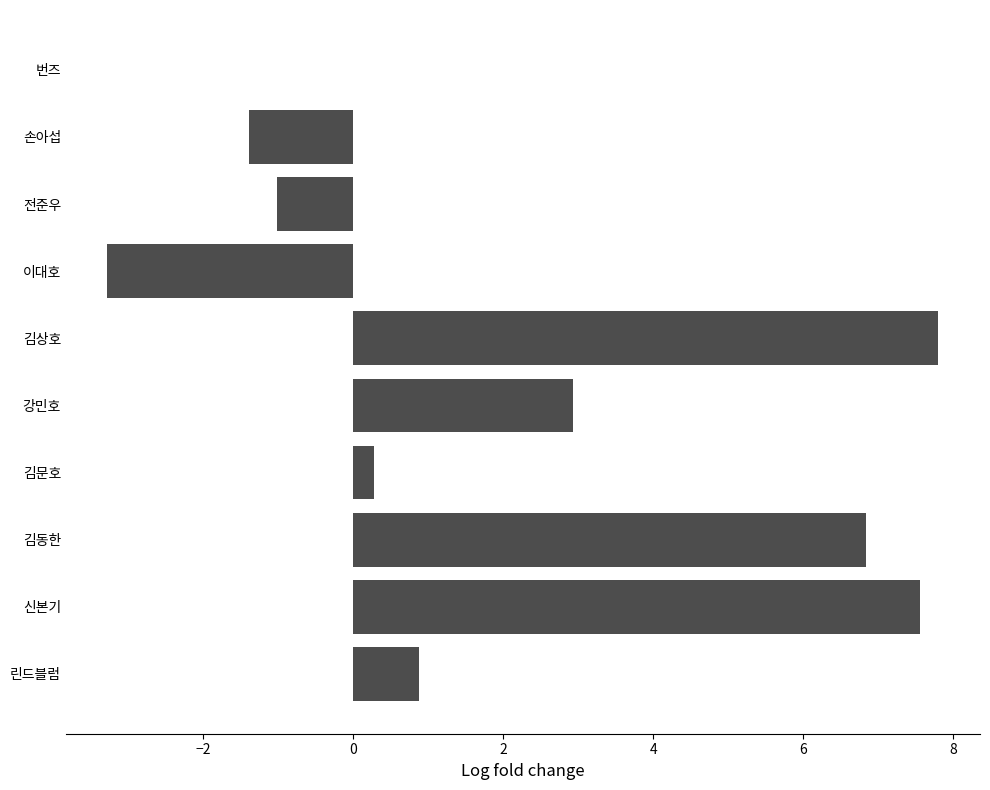

What is the sum of all values?

20.6